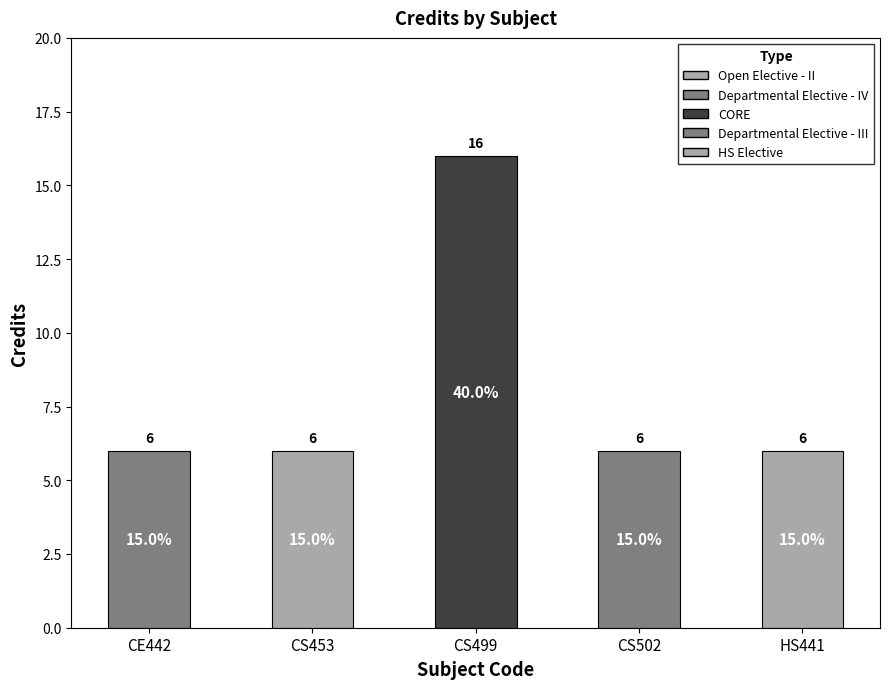

How many data points are above 6?

1